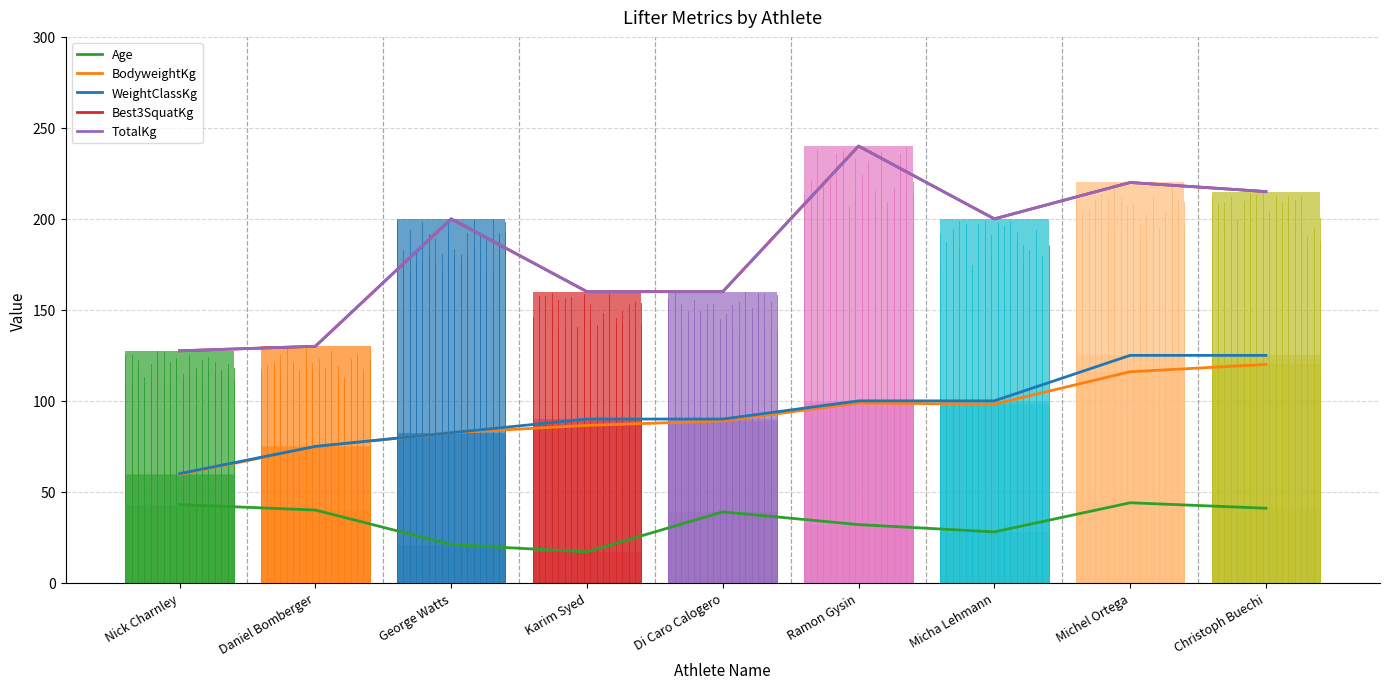

At which label does Best3SquatKg first exceed 200?

Ramon Gysin